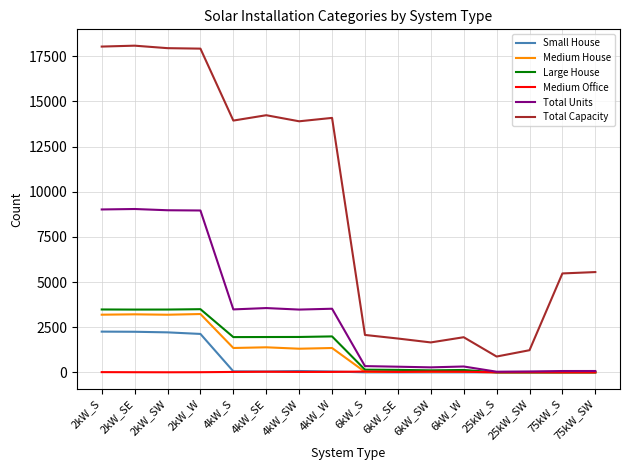

True or false: Total Units and Total Capacity intersect in this chart.

False